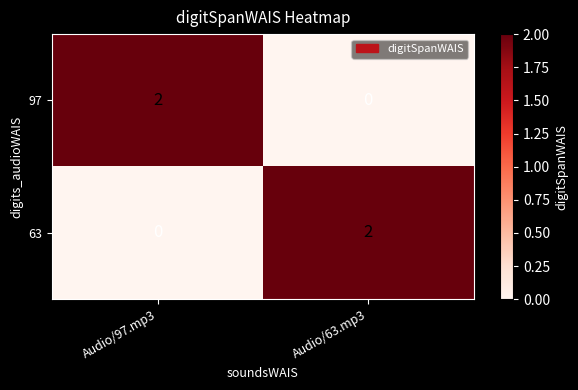

At which label is 63 closest to 1?

Audio/97.mp3